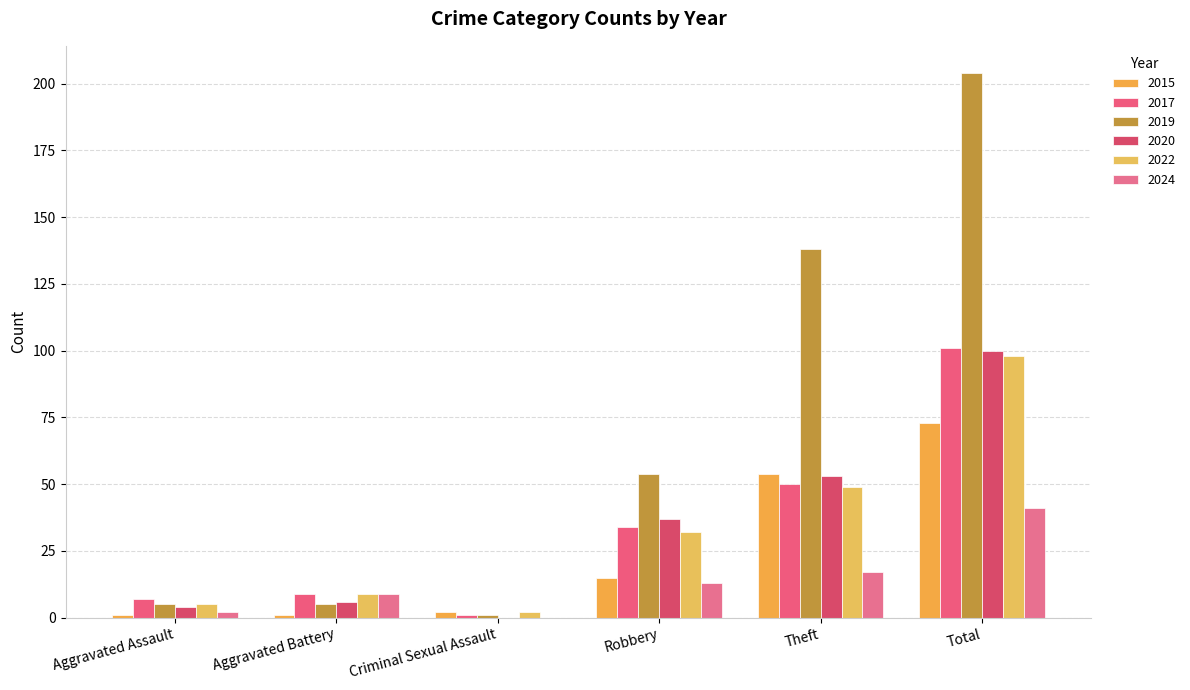

What is the label of the 4th bar from the right?

Criminal Sexual Assault